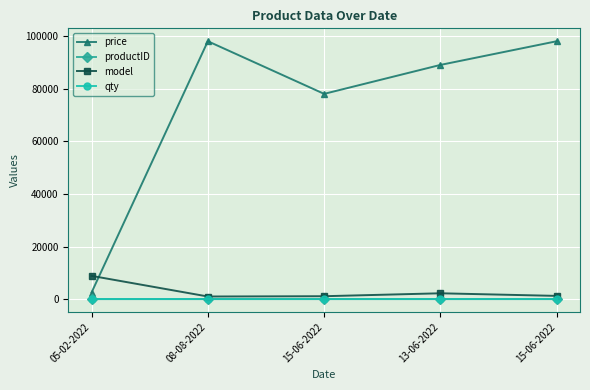

The qty series shows 1 at 15-06-2022. True or false?

True